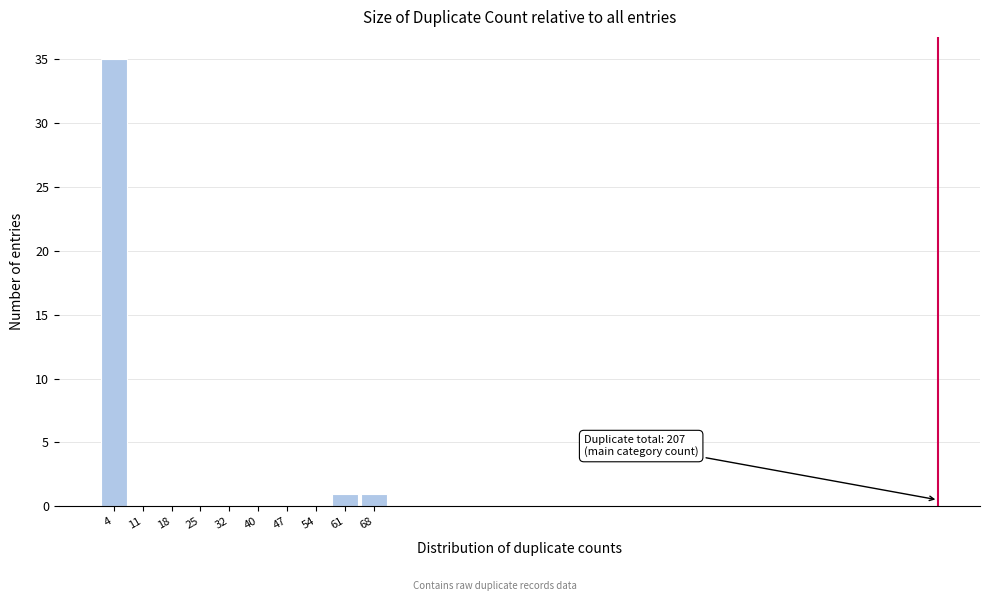

Over which range of the x-axis is the bar tallest?

1.0 to 8.1